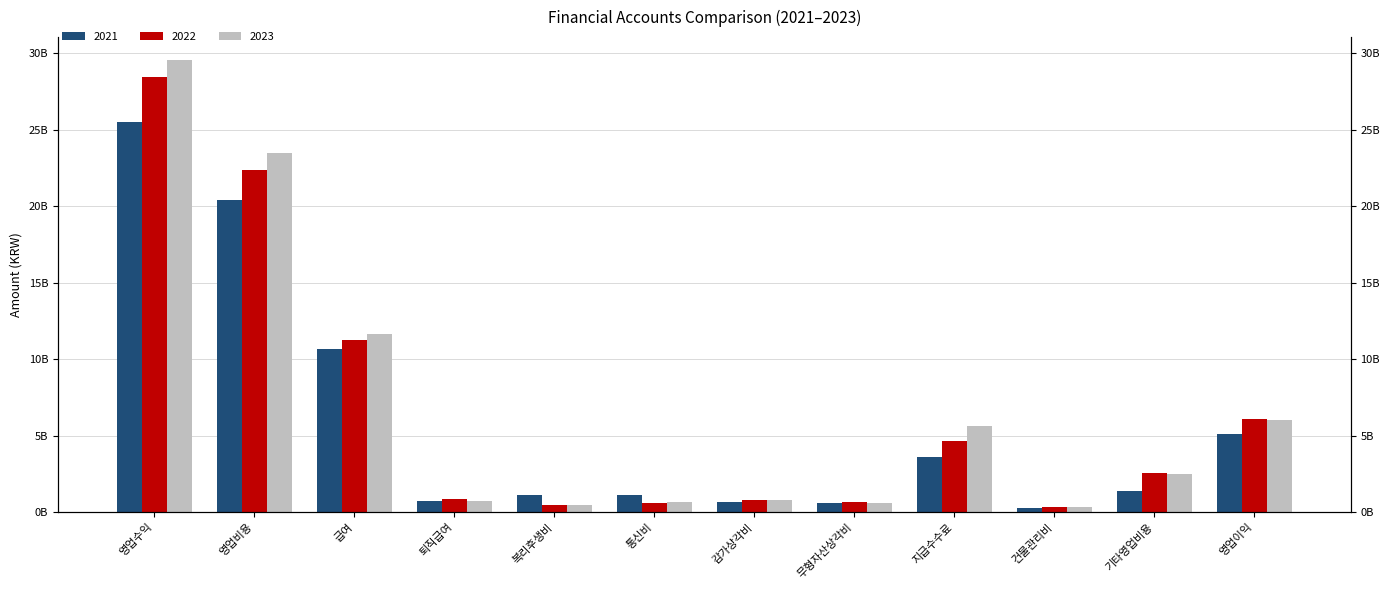

List the series in order of their overall mean, lowest first.

2021, 2022, 2023